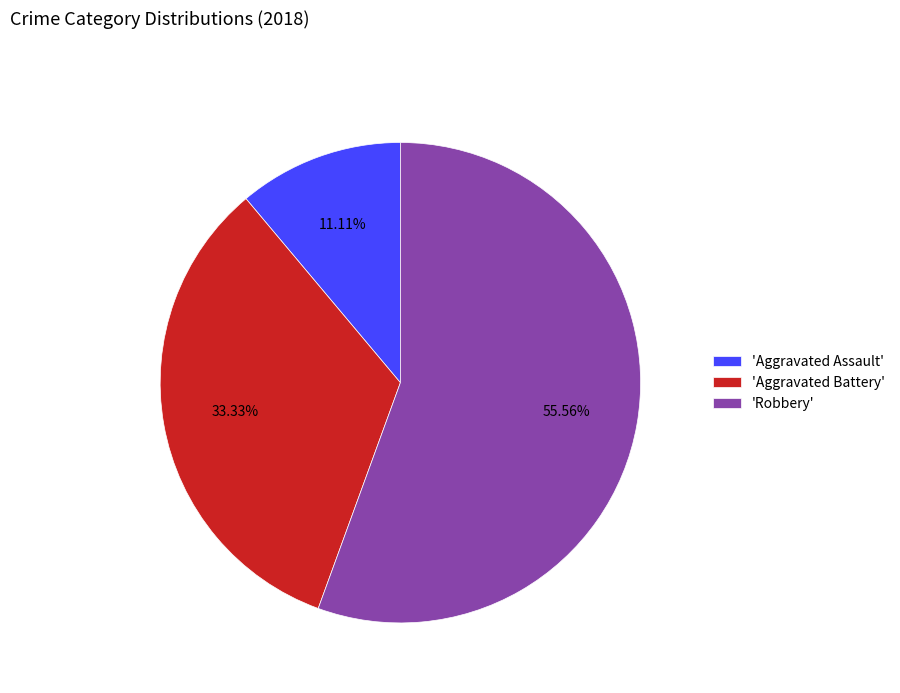

Do 'Robbery' and 'Aggravated Assault' together represent more than half of the pie?

Yes